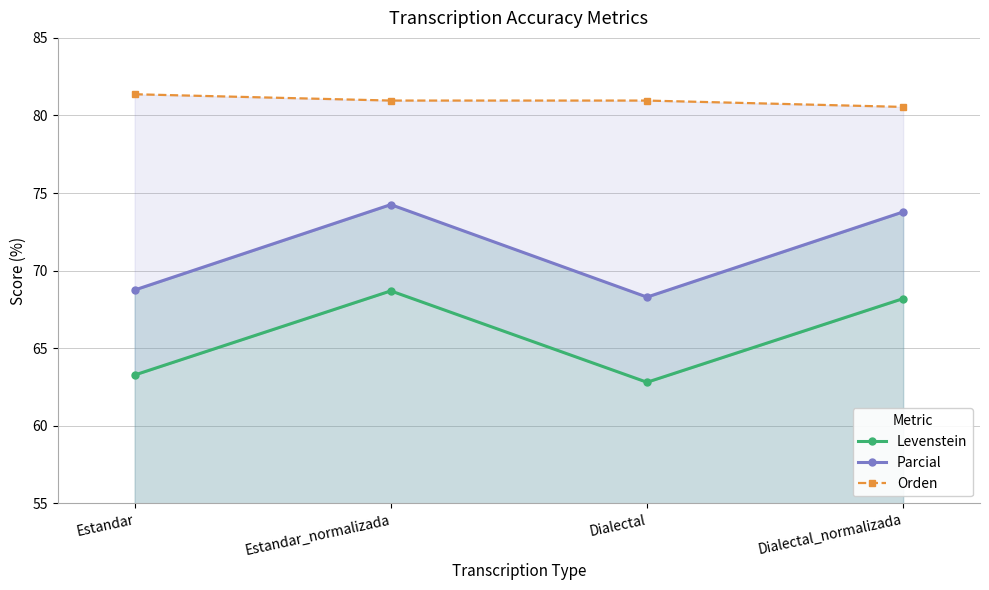

What is the difference between the maximum and minimum values in the Orden series?

0.8